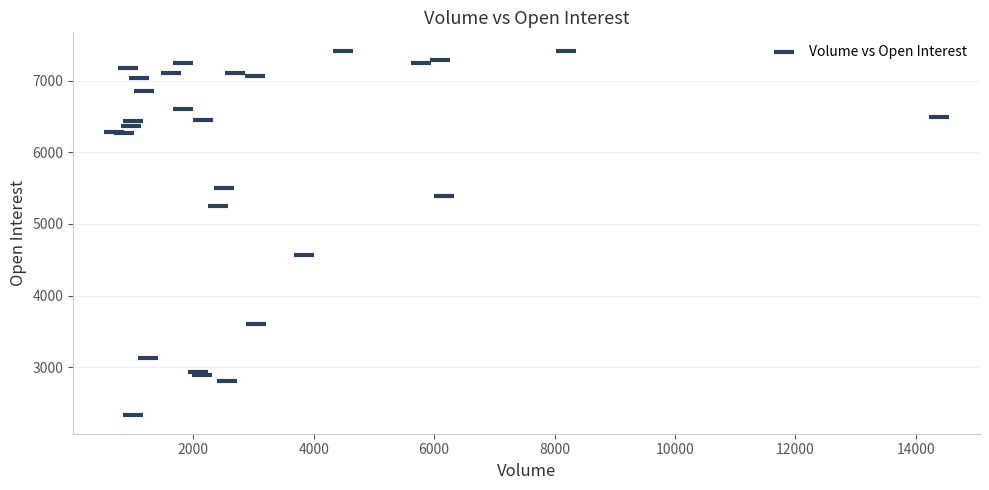

What Y value in the scatter plot is closest to 4873?

4562